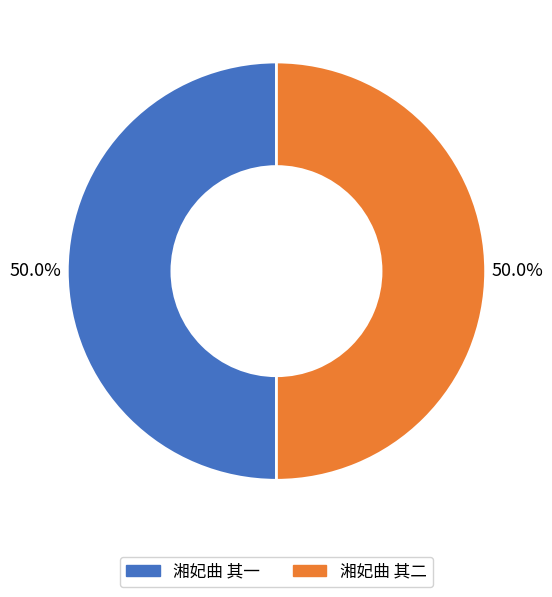

How much of the chart is everything except 湘妃曲 其一?

50.0%